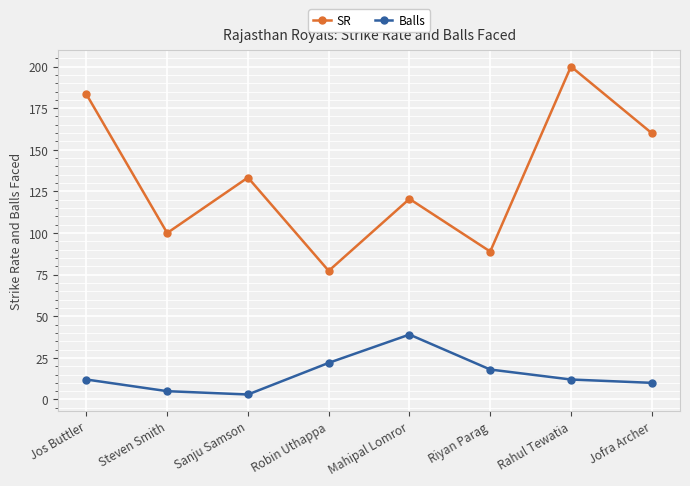

What is the average value of the Balls series?

15.1